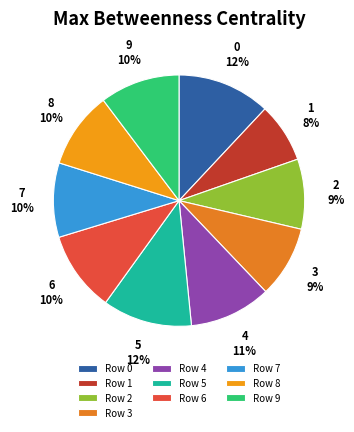

How many slices are in this pie chart?

10